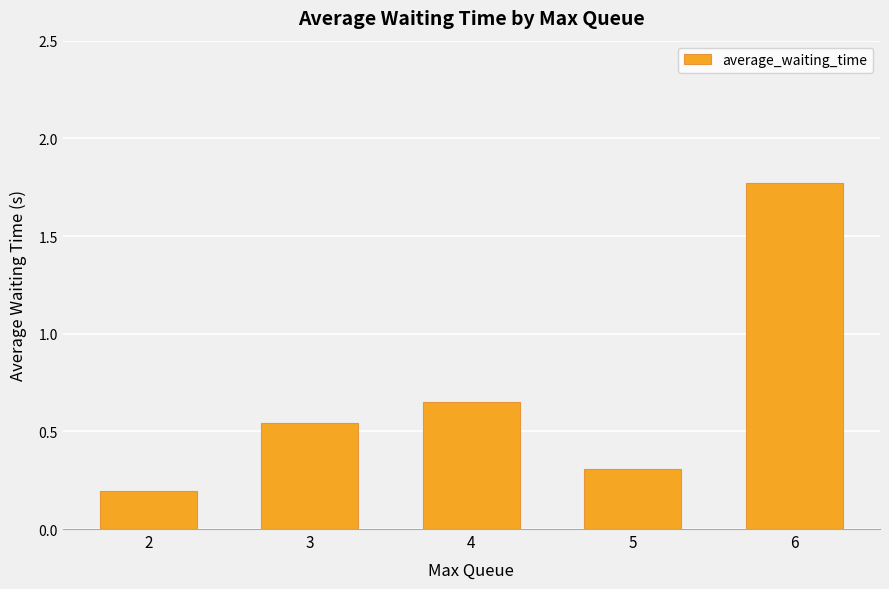

Count the values in the range 0 to 1.

4